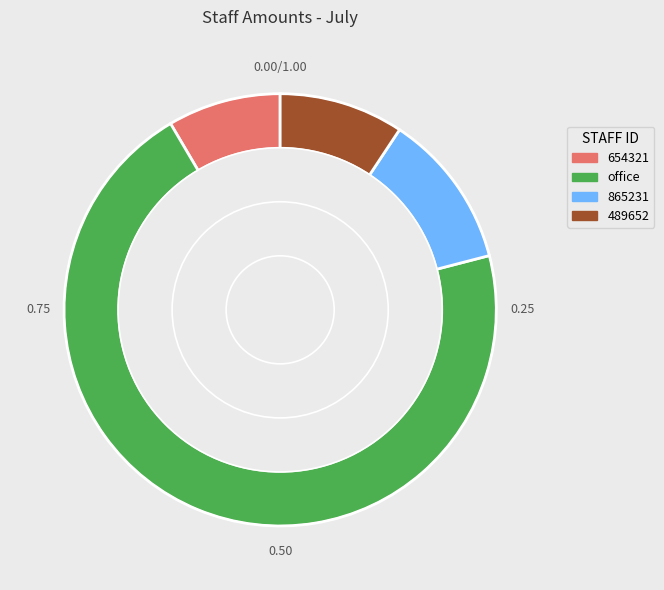

Is it true that 654321 is 20% of the pie?

False